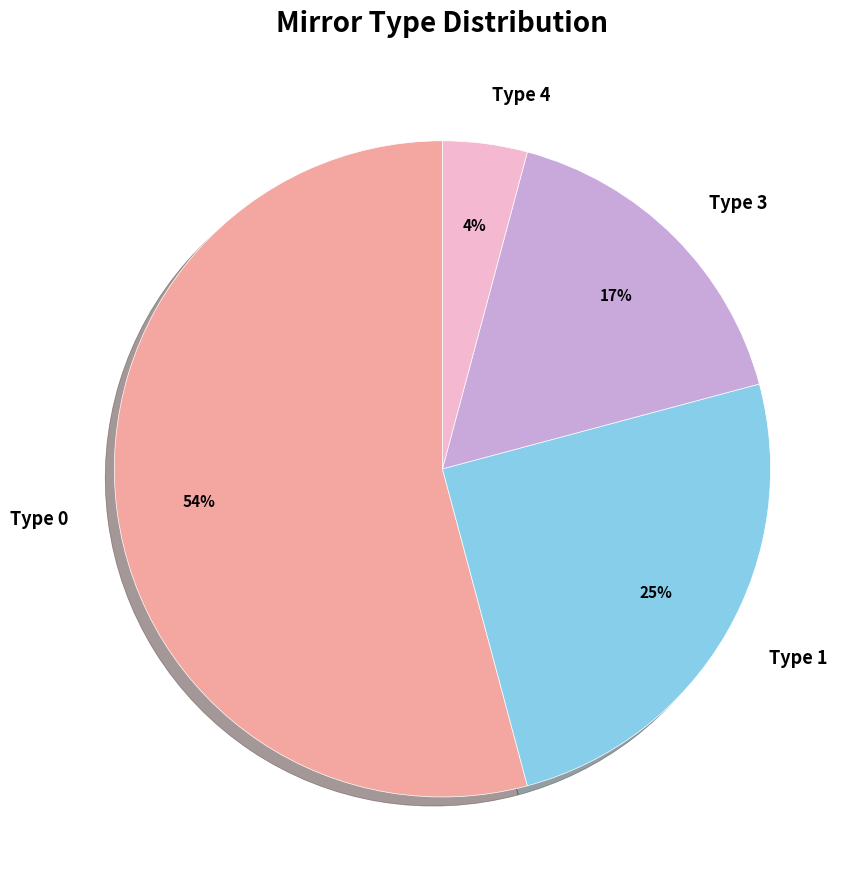

What is the smallest slice in the pie chart?

Type 4